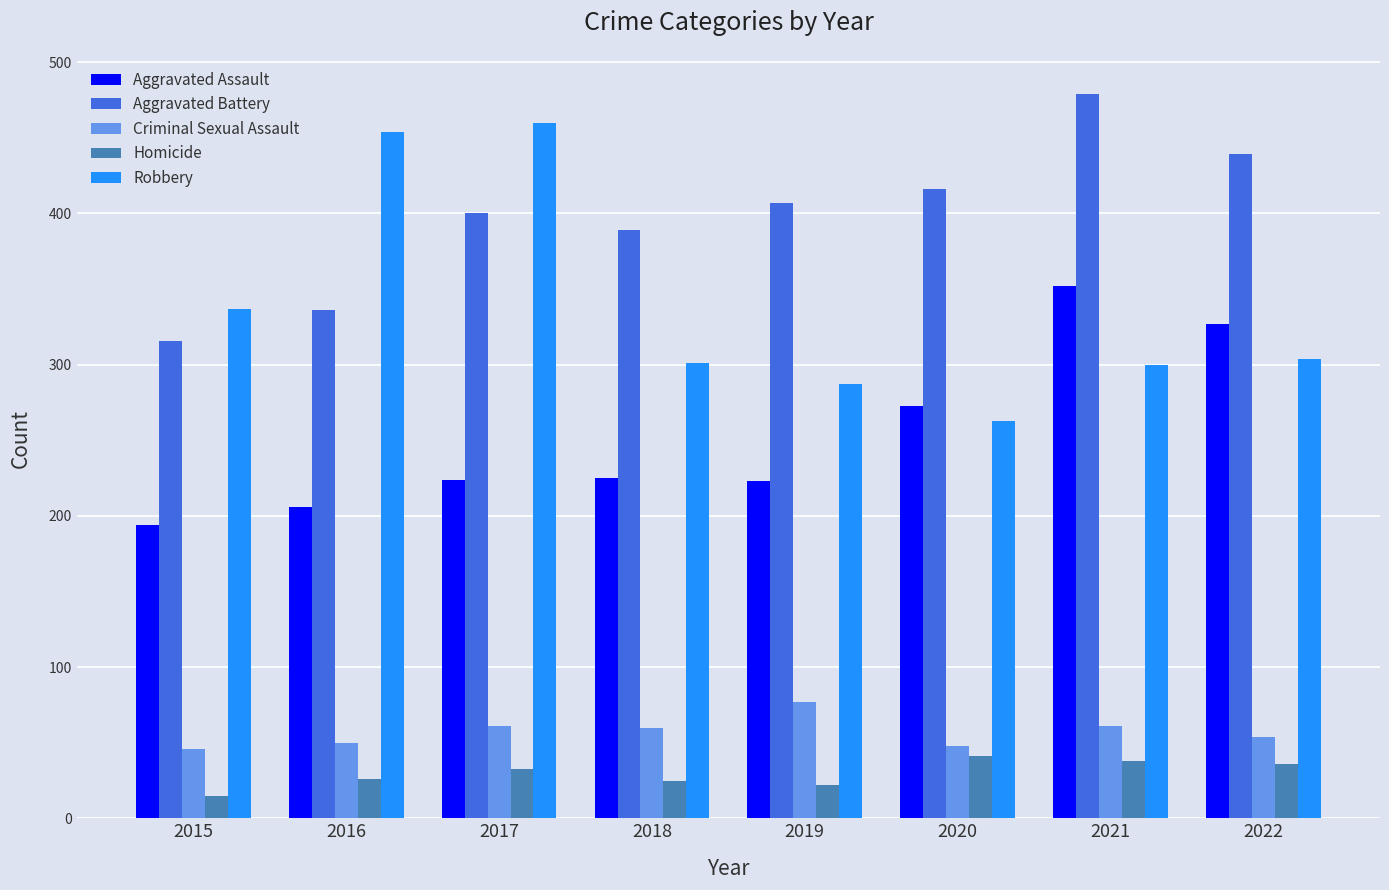

Rank the series by their maximum value, from highest to lowest.

Aggravated Battery, Robbery, Aggravated Assault, Criminal Sexual Assault, Homicide